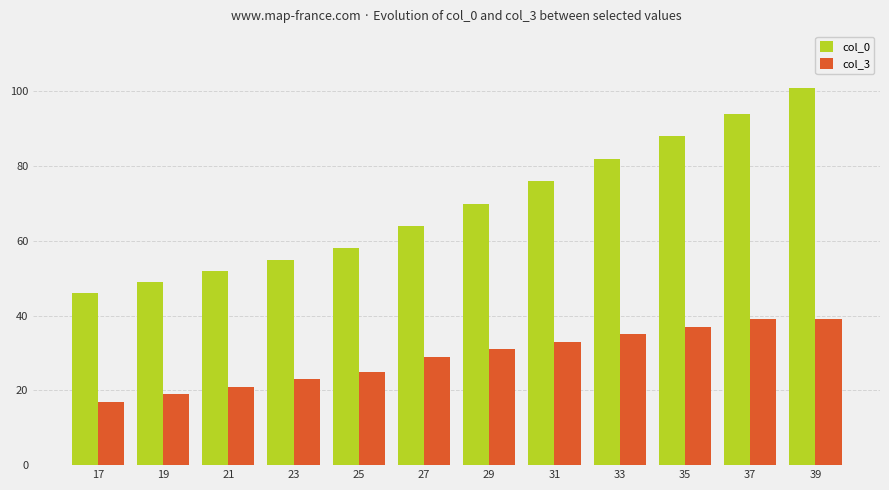

What is the lowest value of the col_0 series?

46